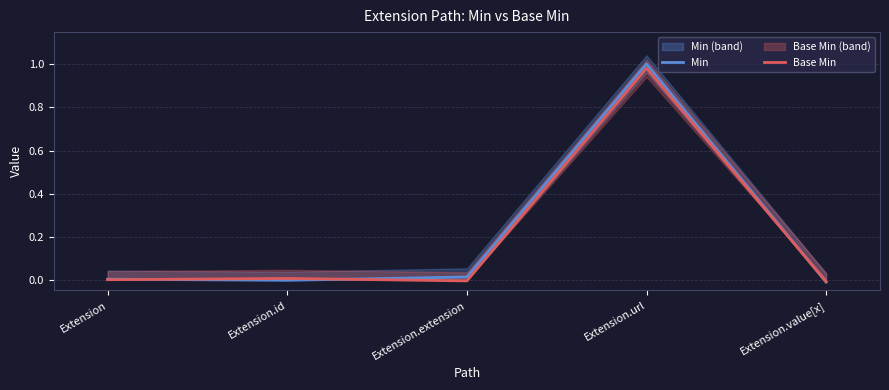

The Base Min series shows 1.0 at Extension.url. True or false?

True